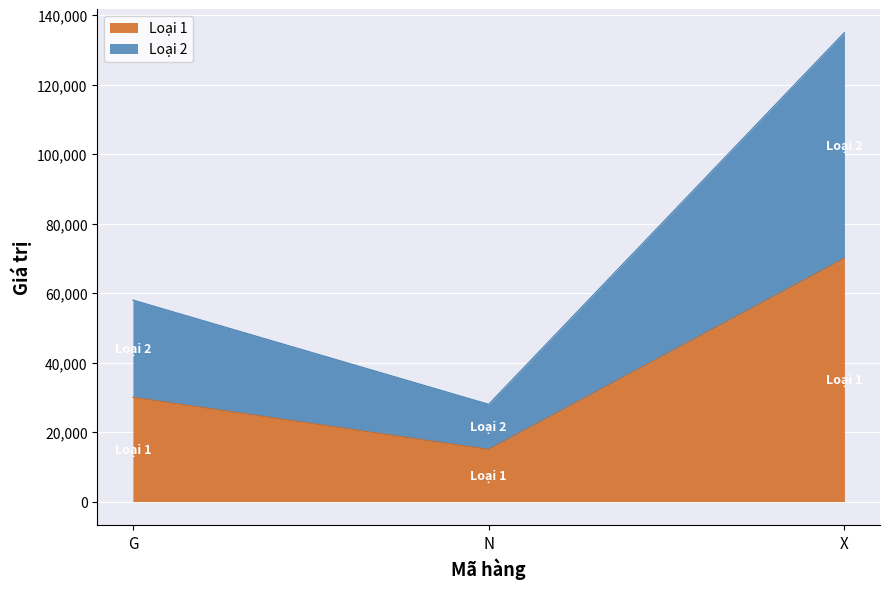

What is the total value across all series at G?

58000